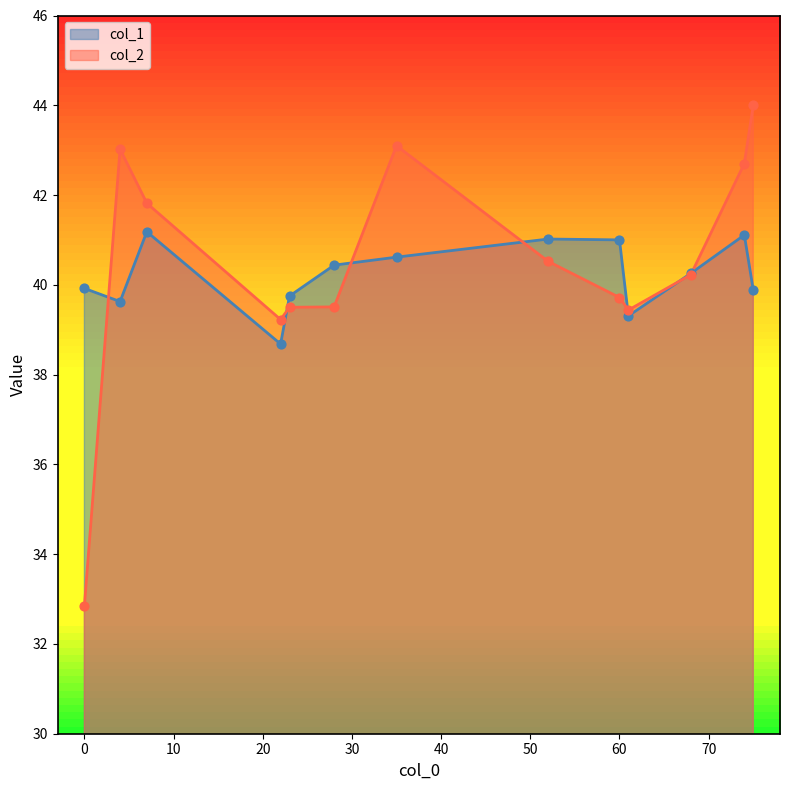

At how many categories does at least one series exceed 42?

4